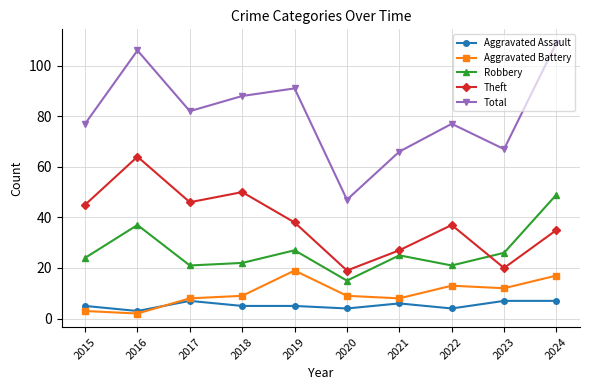

How many interior local peaks does the Aggravated Battery series have?

2